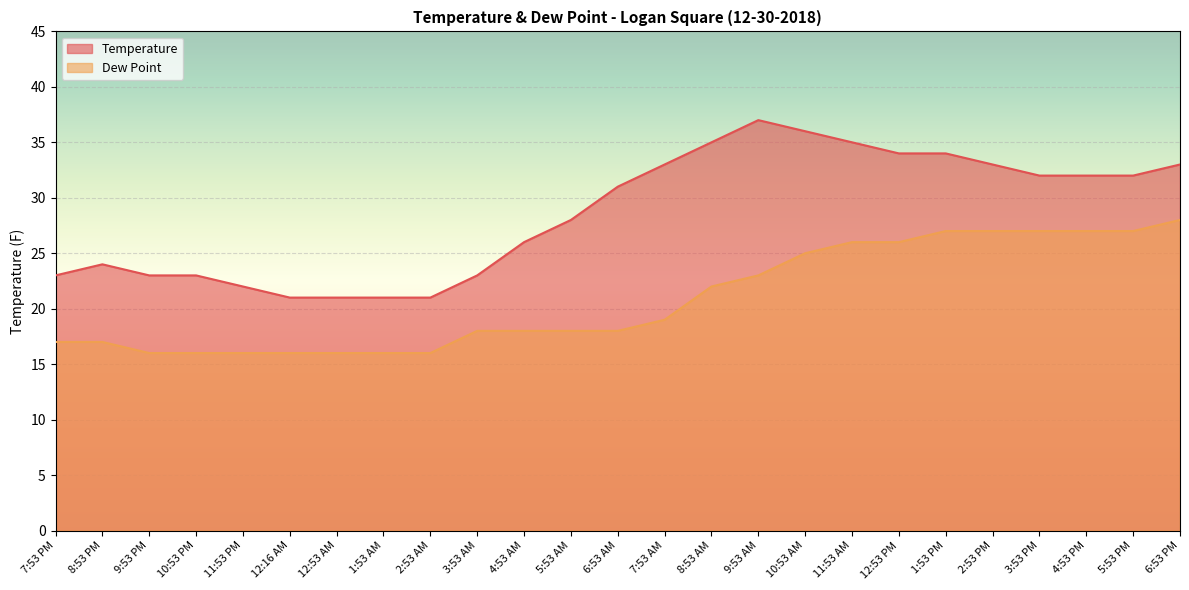

What is the average value of the Dew Point series?

21